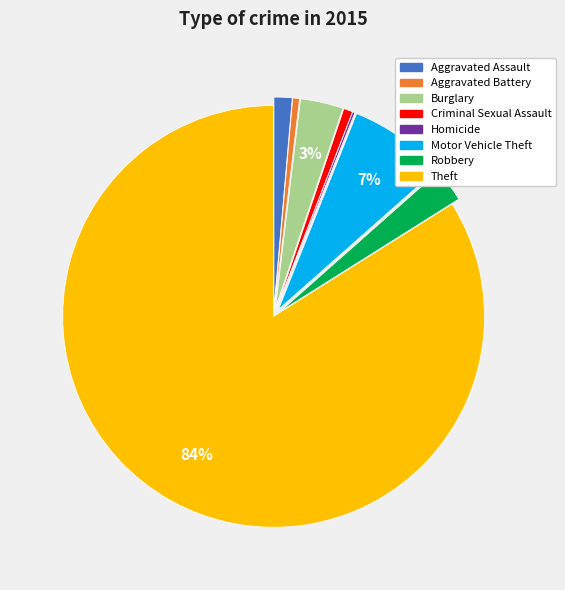

Between Motor Vehicle Theft and Burglary, which is larger?

Motor Vehicle Theft